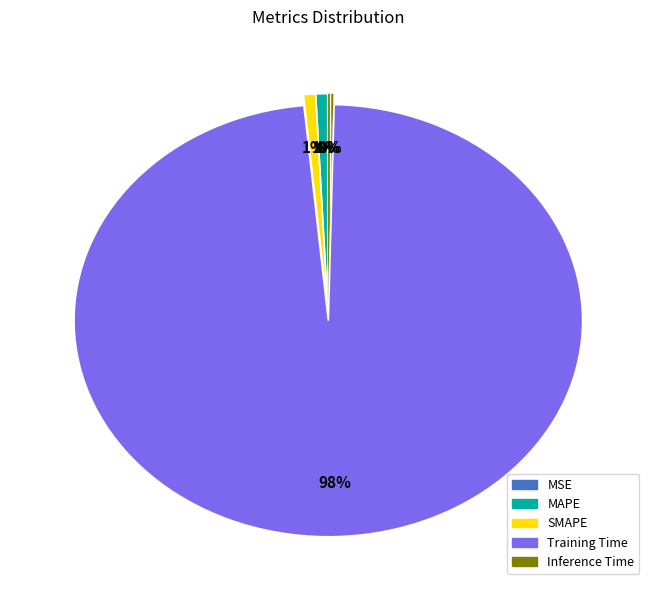

The Inference Time slice represents 10% of the pie. True or false?

False